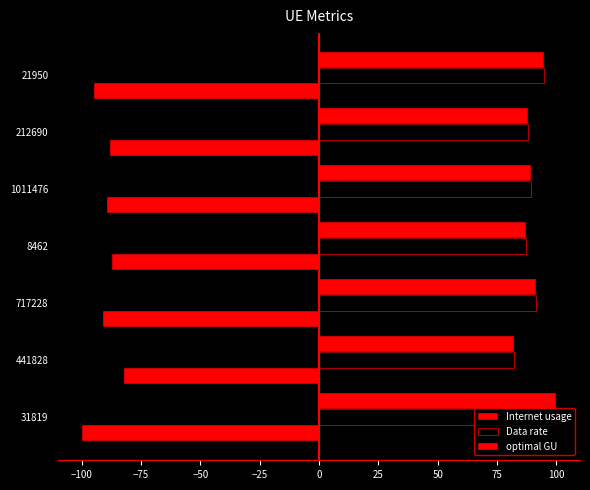

How many categories are shown in the chart?

7